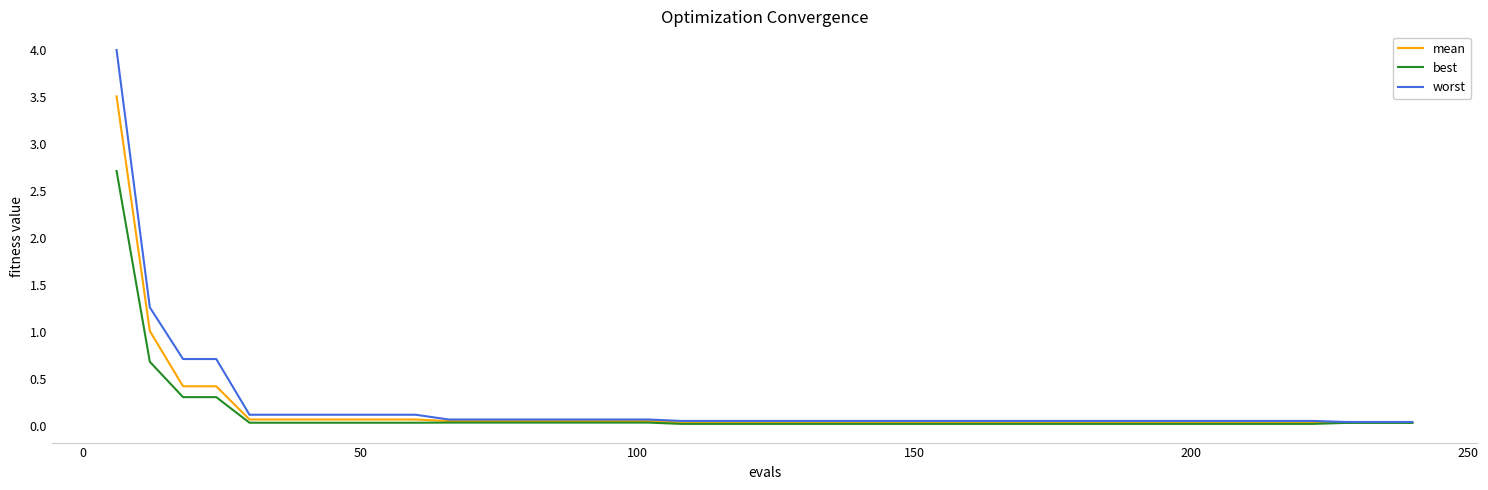

What is the greatest value displayed?

4.0